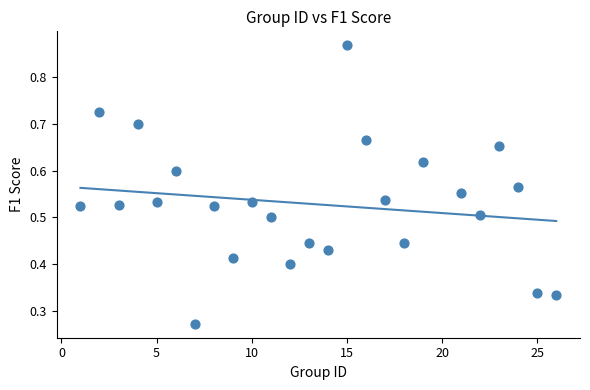

What is the range of X values (max minus min)?

25.0